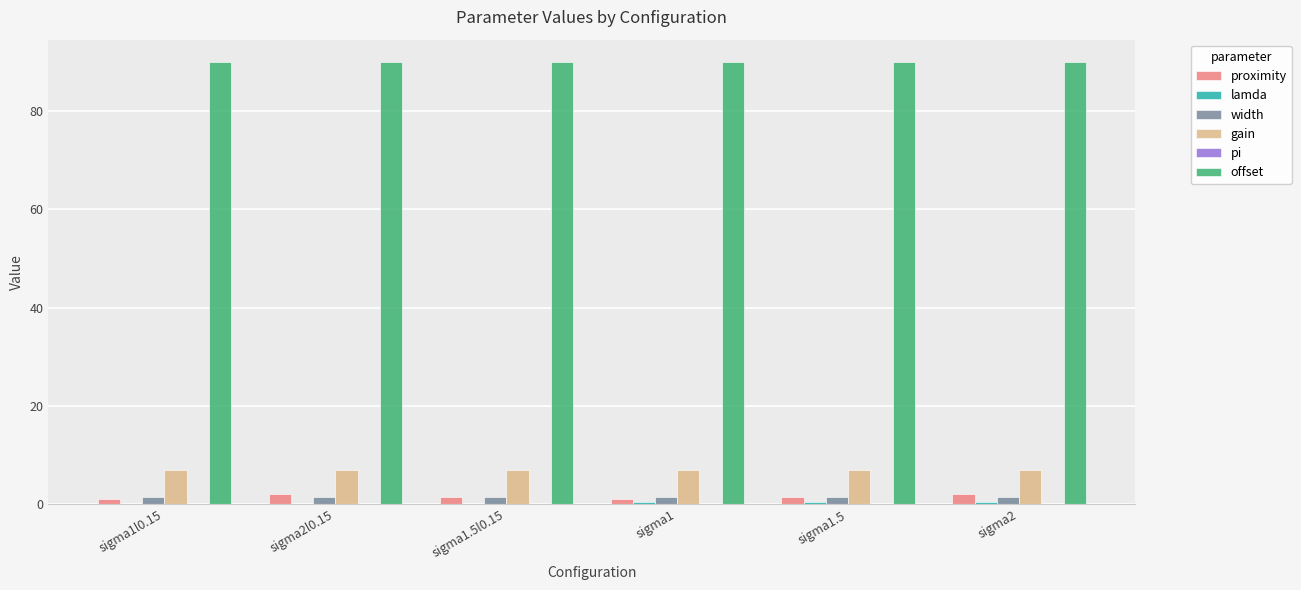

What is the greatest value displayed?

90.0